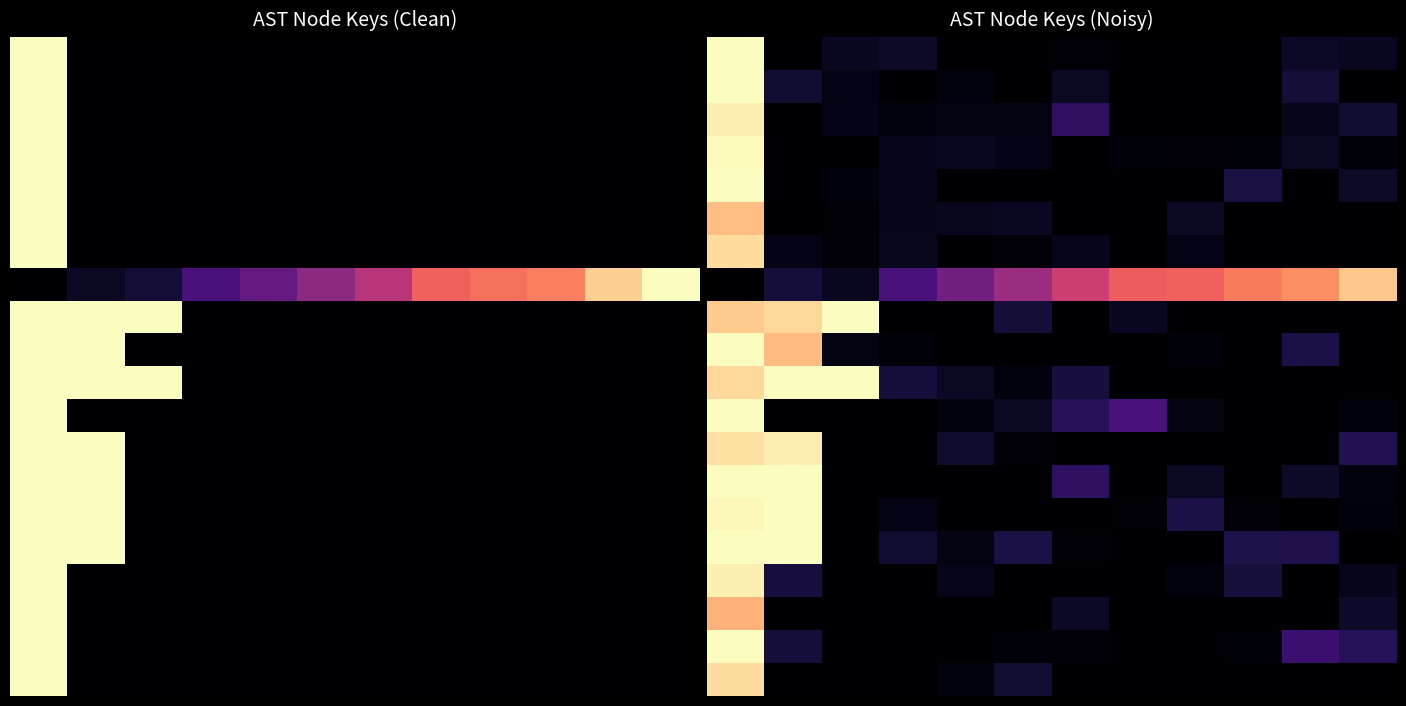

What is the total value across all series at 8?

1.0